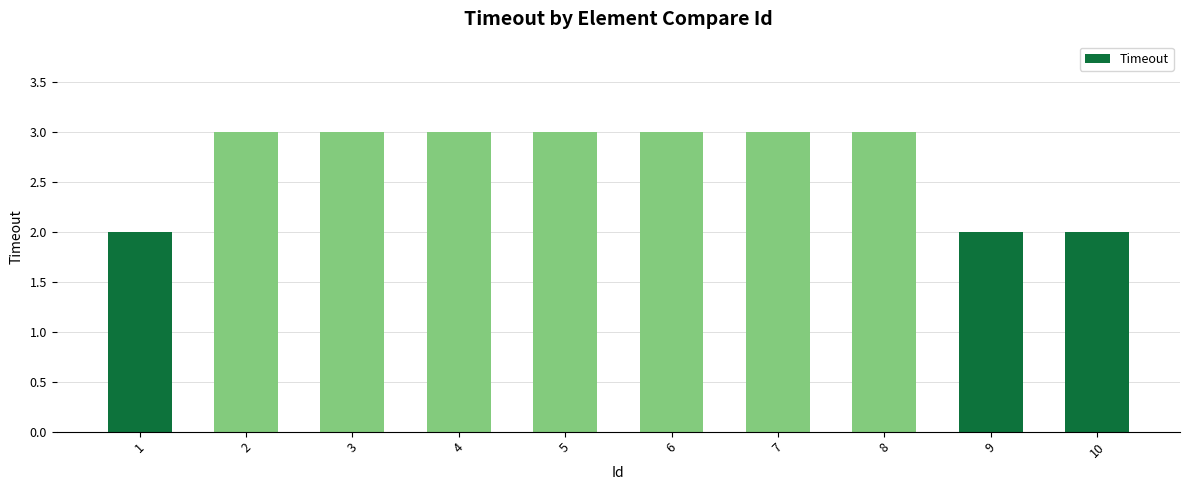

What is the value of the 5th bar from the left?

3